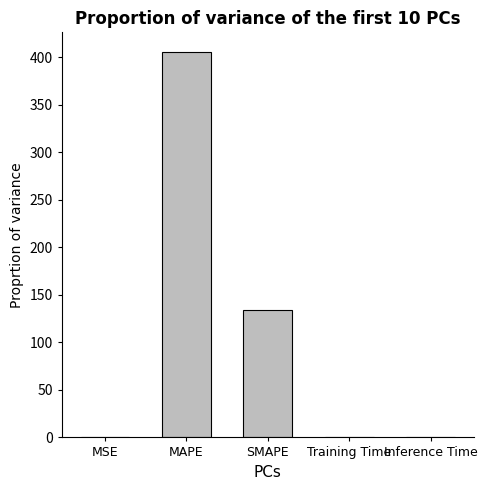

What is the maximum value shown in the chart?

405.8